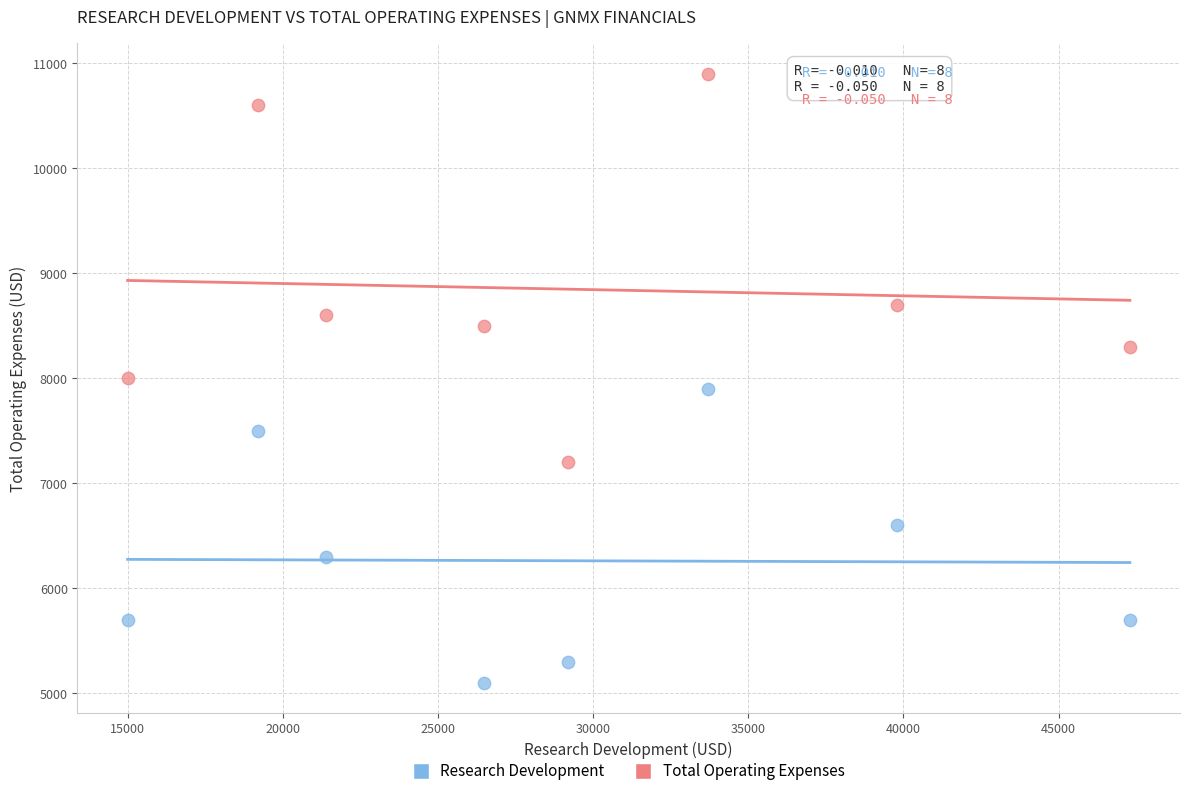

In the Total Operating Expenses series, what Y value is closest to 9050?

8700